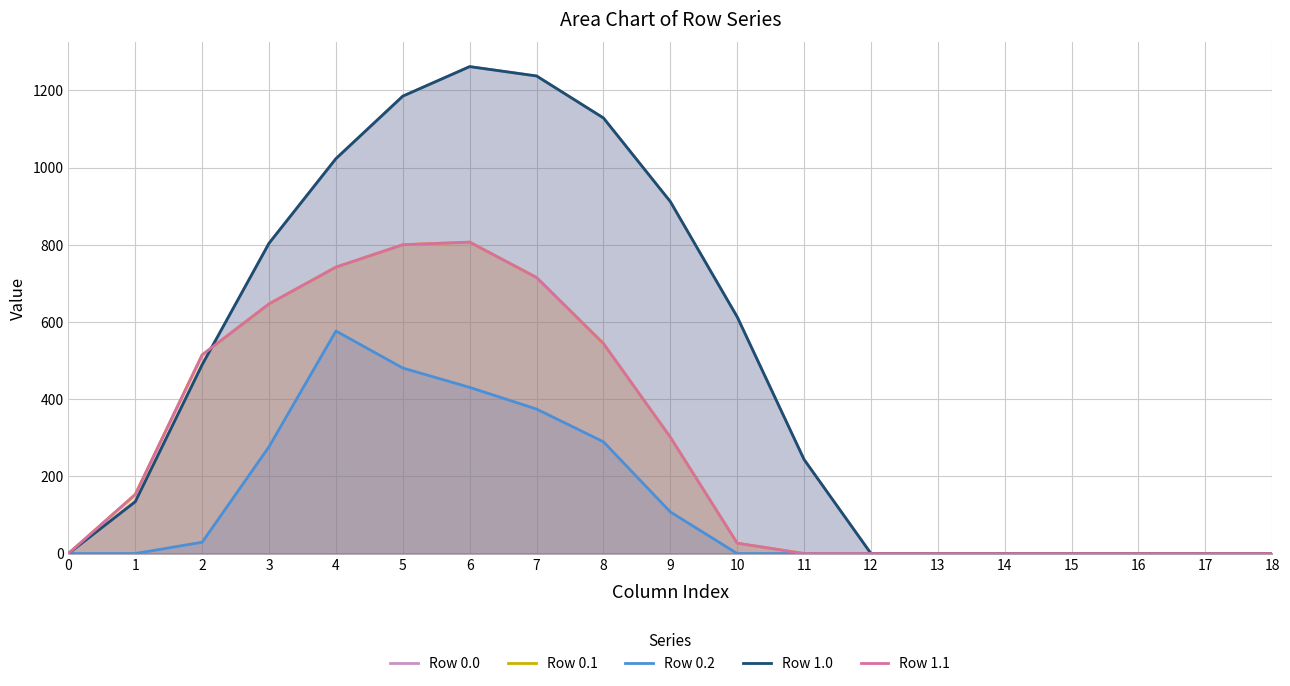

Where is Row 1.0 nearest to the value 630?

10